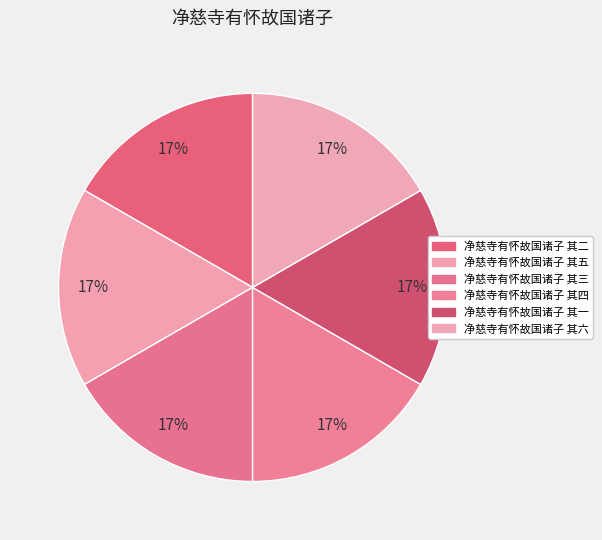

Between 净慈寺有怀故国诸子 其三 and 净慈寺有怀故国诸子 其五, which is larger?

净慈寺有怀故国诸子 其五